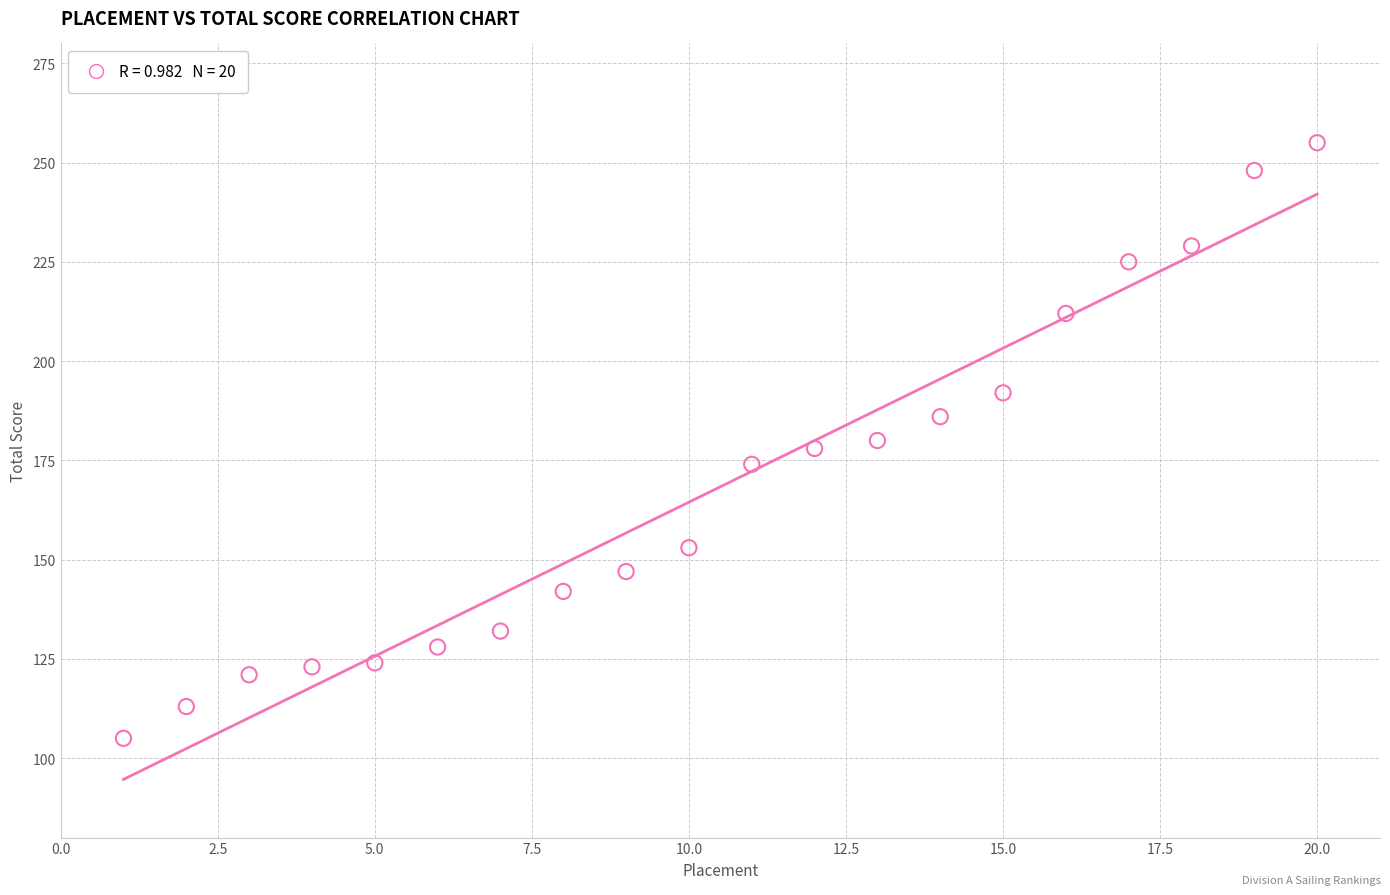

What is the range of Y values (max minus min)?

150